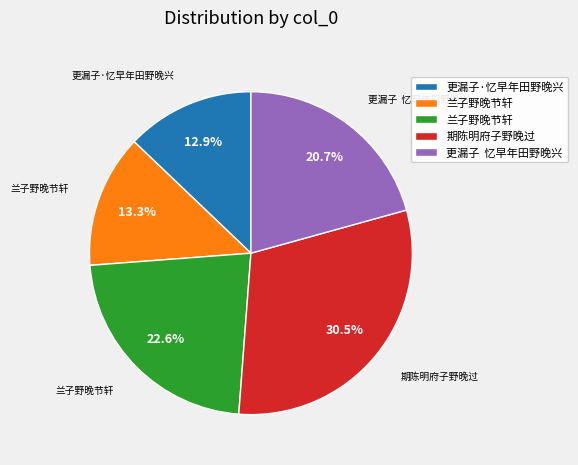

Is there any slice that represents more than half of the pie?

No